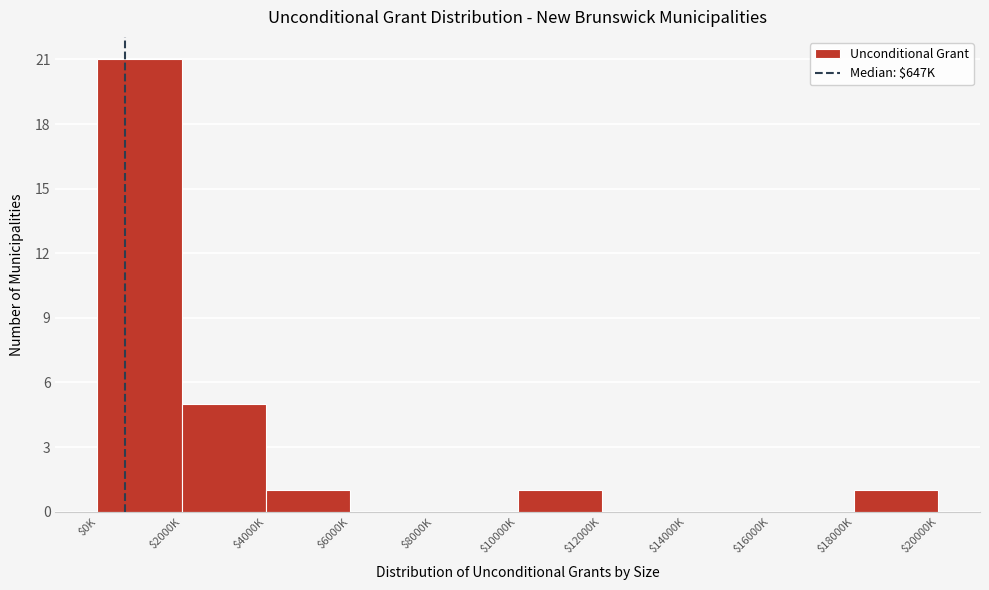

Is it true that the value at $4000K is 2?

False